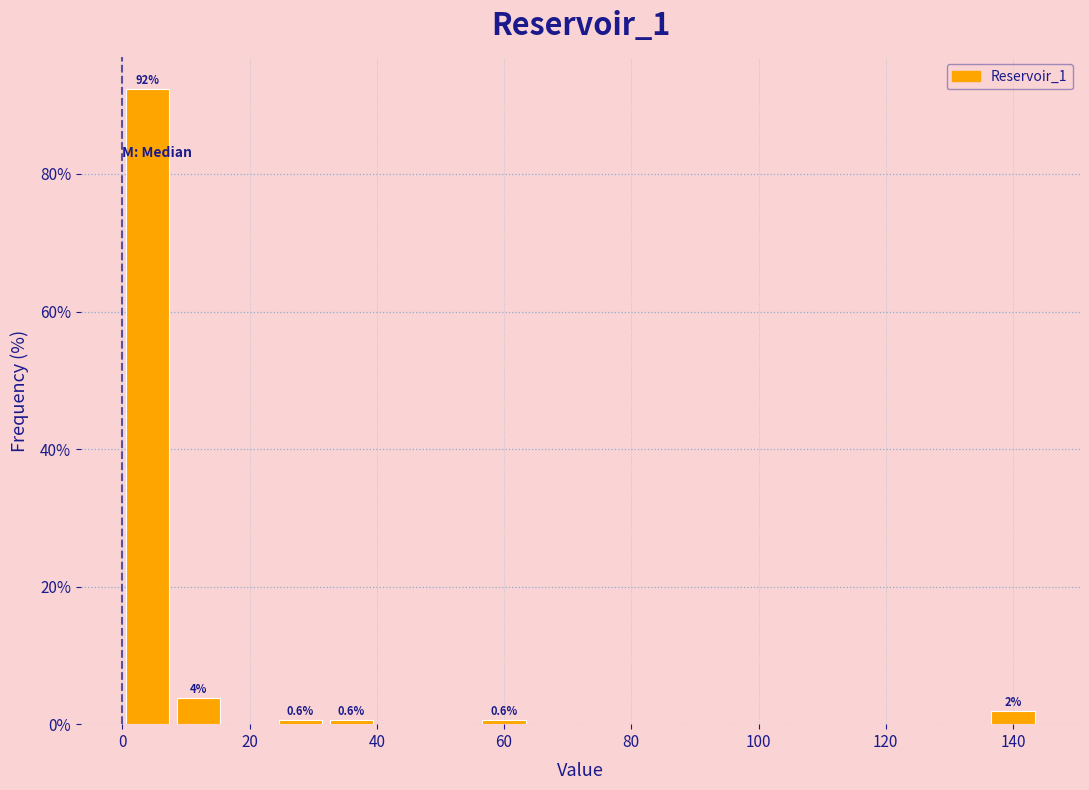

Which range on the x-axis has the tallest bar?

0 to 8